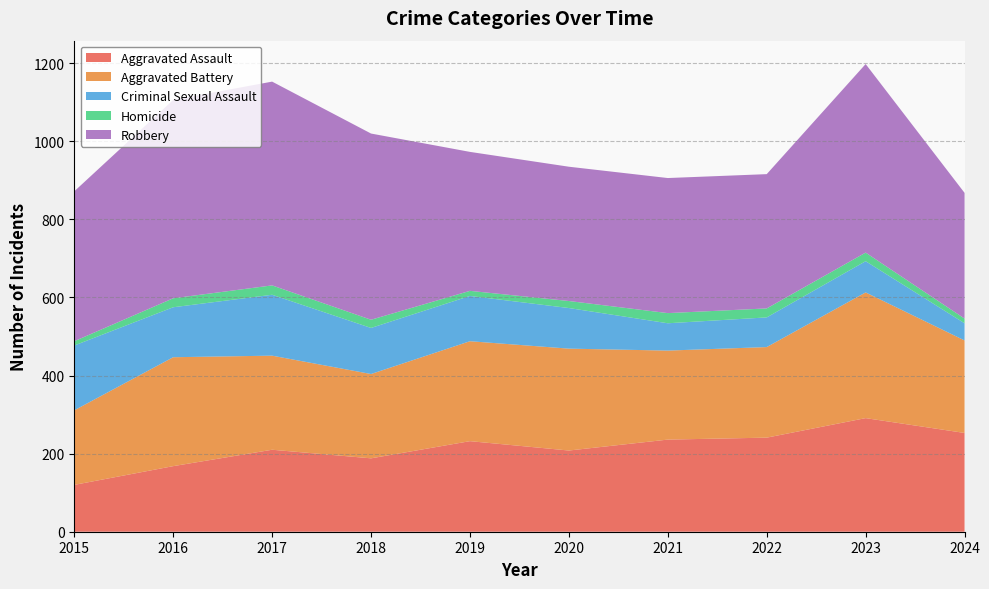

What is the difference between the maximum and second lowest values in the Homicide series?

14